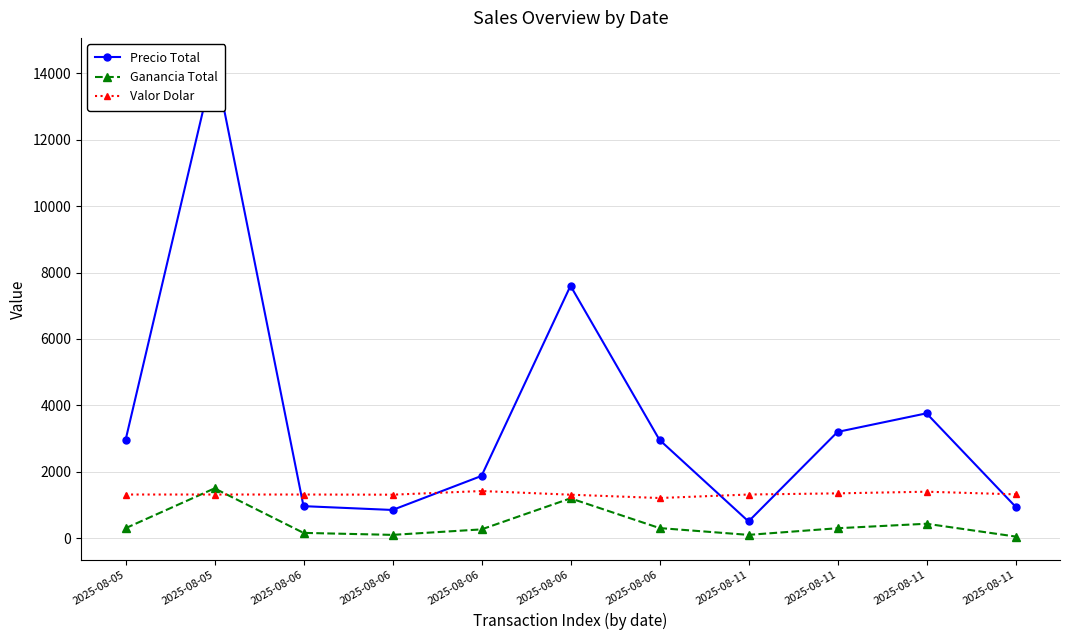

At which label does Precio Total first exceed 2950?

2025-08-05